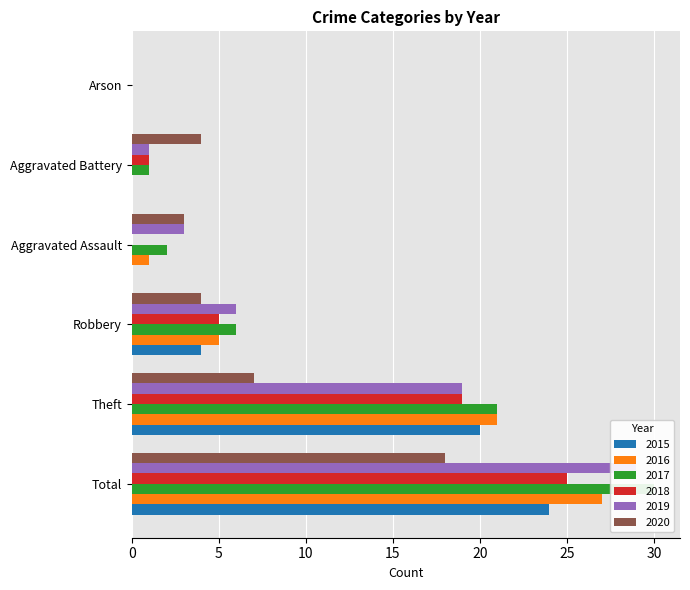

What is the total value across all series at Theft?

107